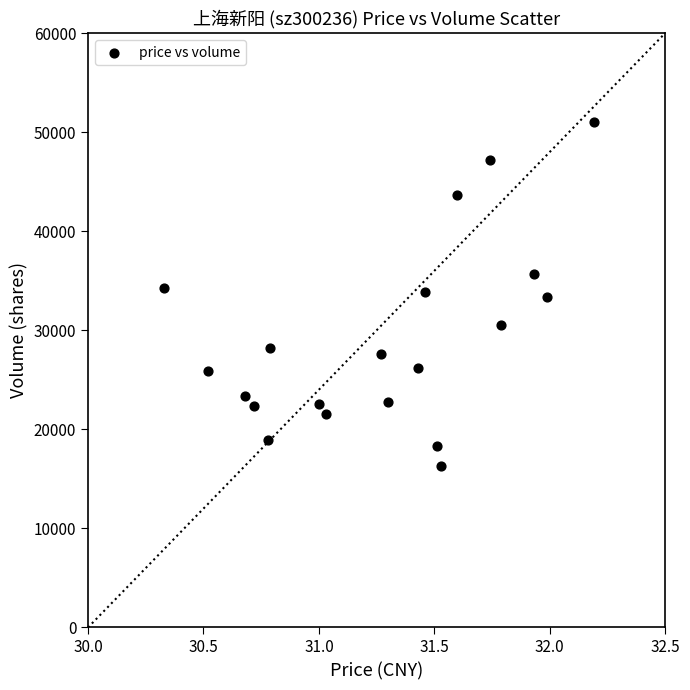

What is the range of Y values (max minus min)?

34685